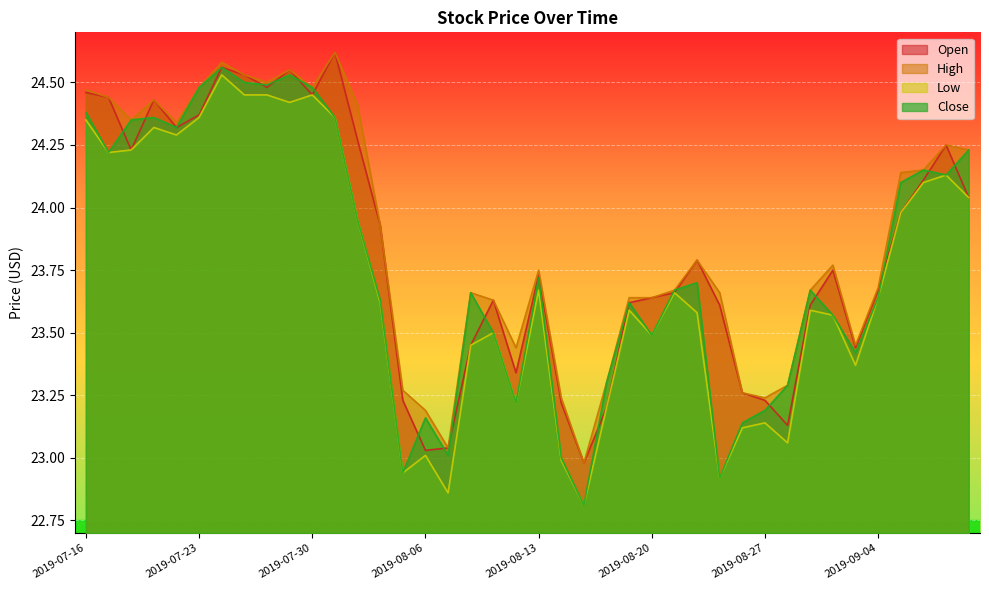

What is the lowest value of the Low series?

22.8